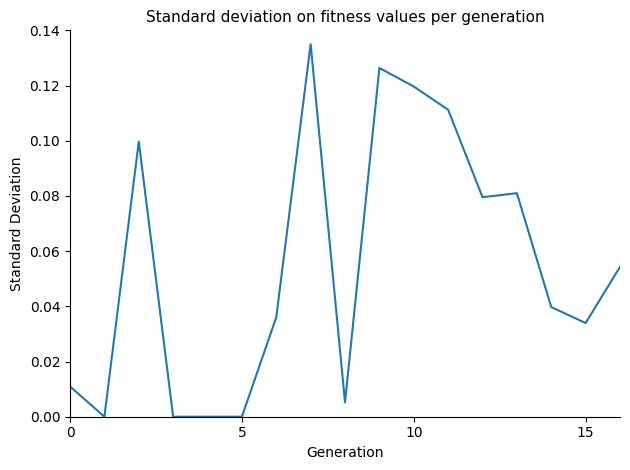

What is the value of the 10th point from the left?

0.1